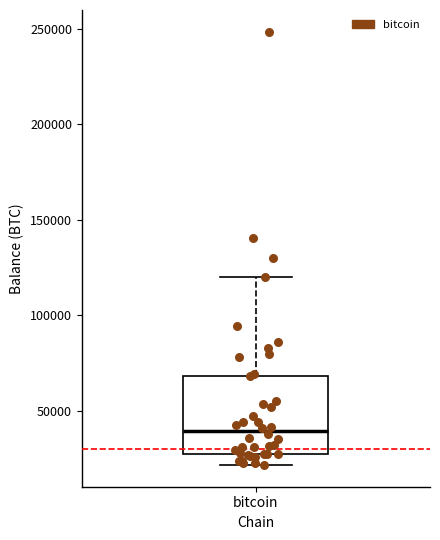

Where does the upper whisker of the box for bitcoin end on the y-axis? The values are not printed on the chart, so give them approximately, as read against the axis.

120000